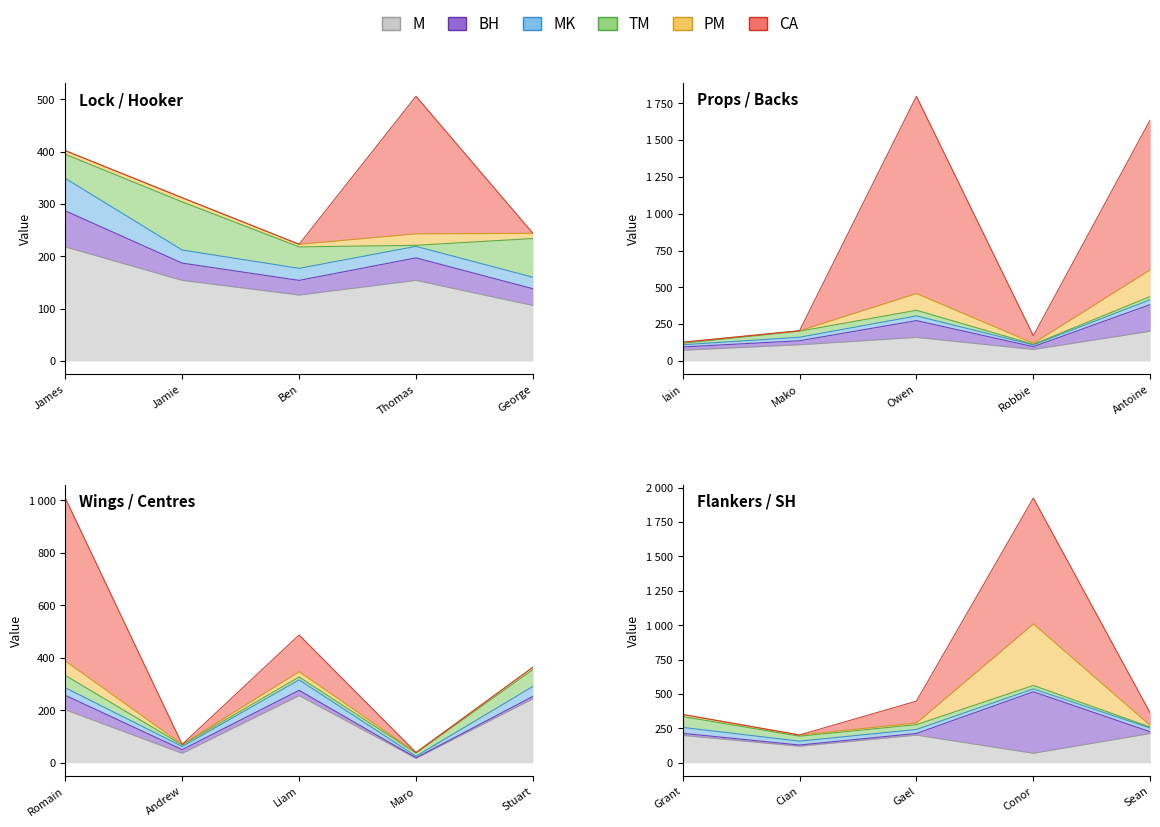

What is the difference between the highest and lowest values at Cian Healy?

120